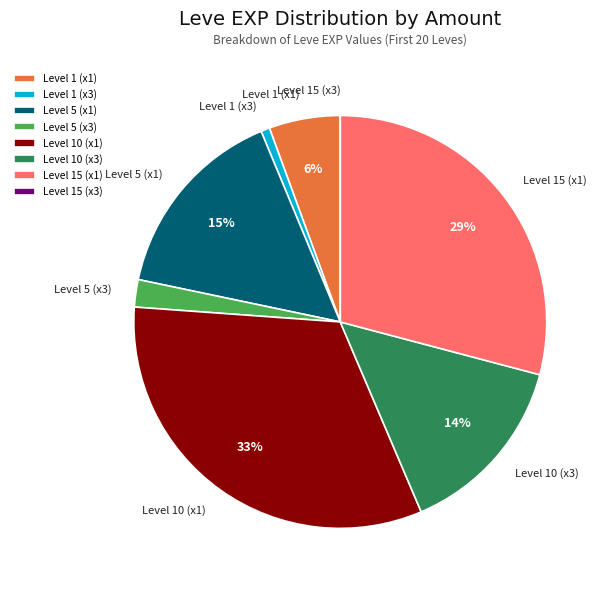

Do Level 1 (x3) and Level 15 (x1) together represent more than half of the pie?

No